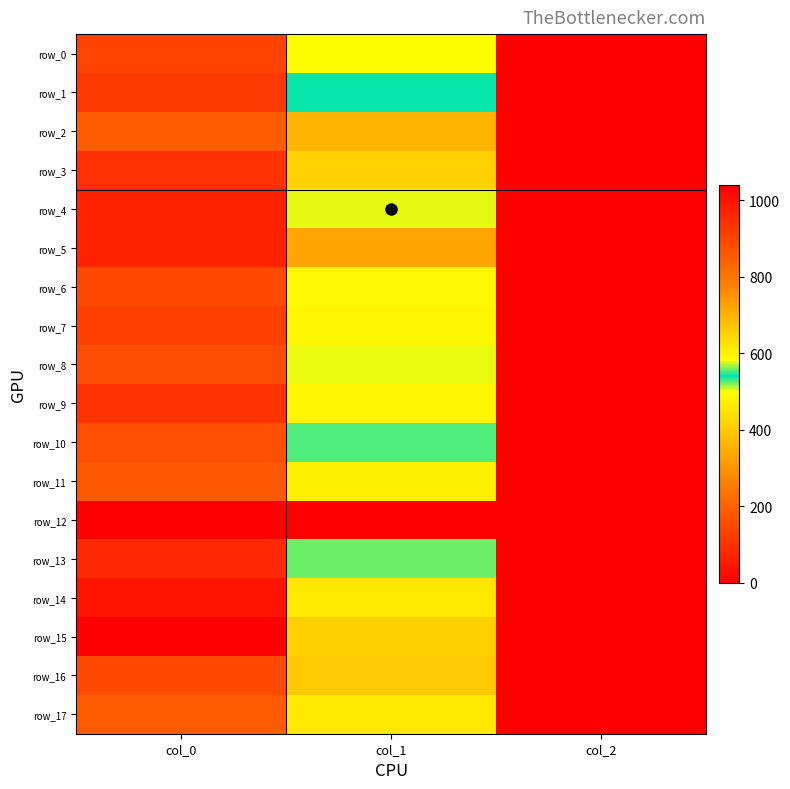

What is the difference between the maximum and minimum values in the row_3 series?

938.0